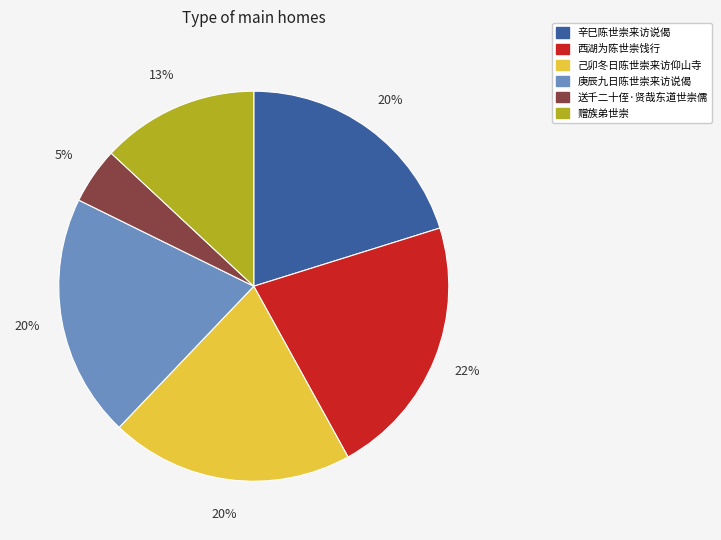

To the nearest percent, what is the difference between the 西湖为陈世崇饯行 and 送千二十侄·贤哉东道世崇儒 slice percentages?

17%